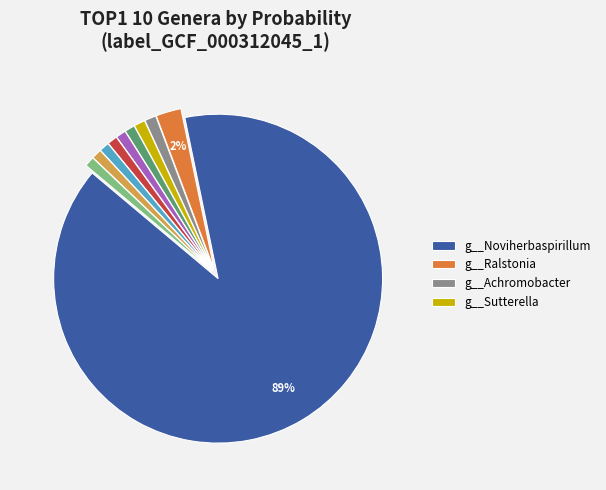

To the nearest percent, what is the average slice percentage?

10%